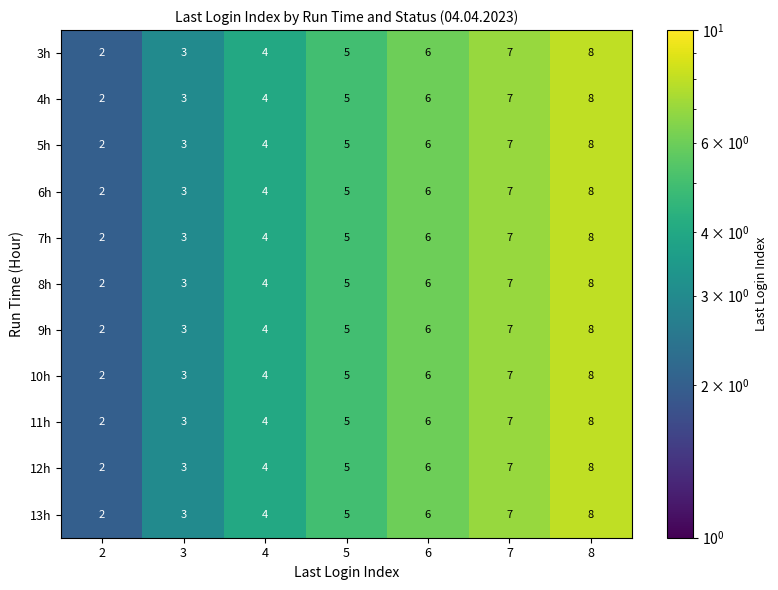

What is the difference between the second highest and minimum values in the 6h series?

5